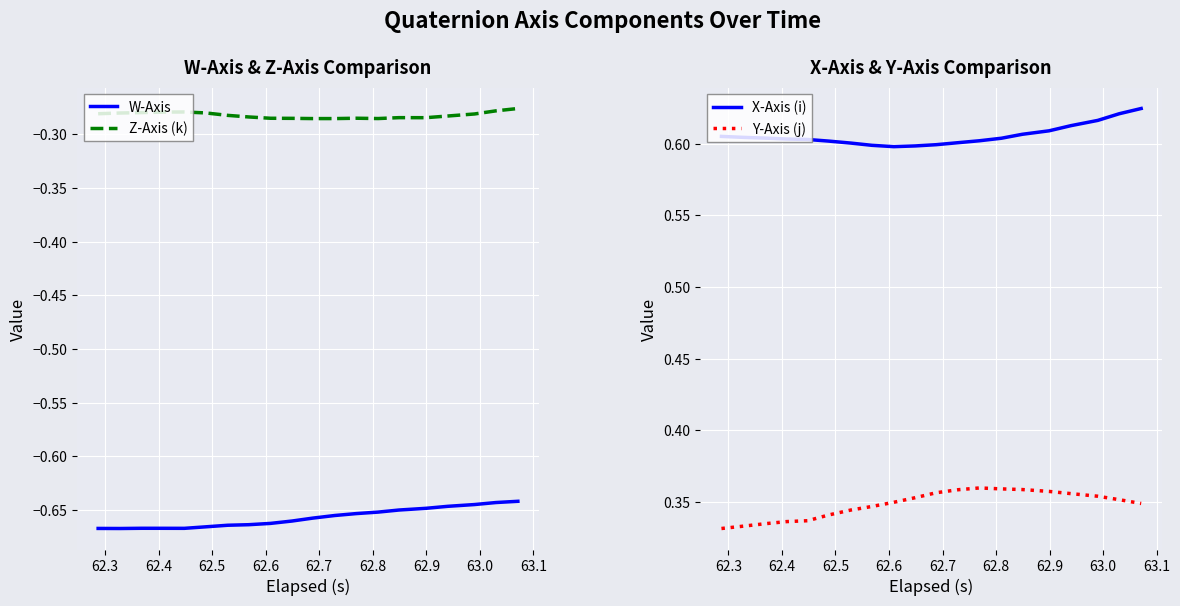

Which series has the largest range (max minus min)?

Y-Axis (j)